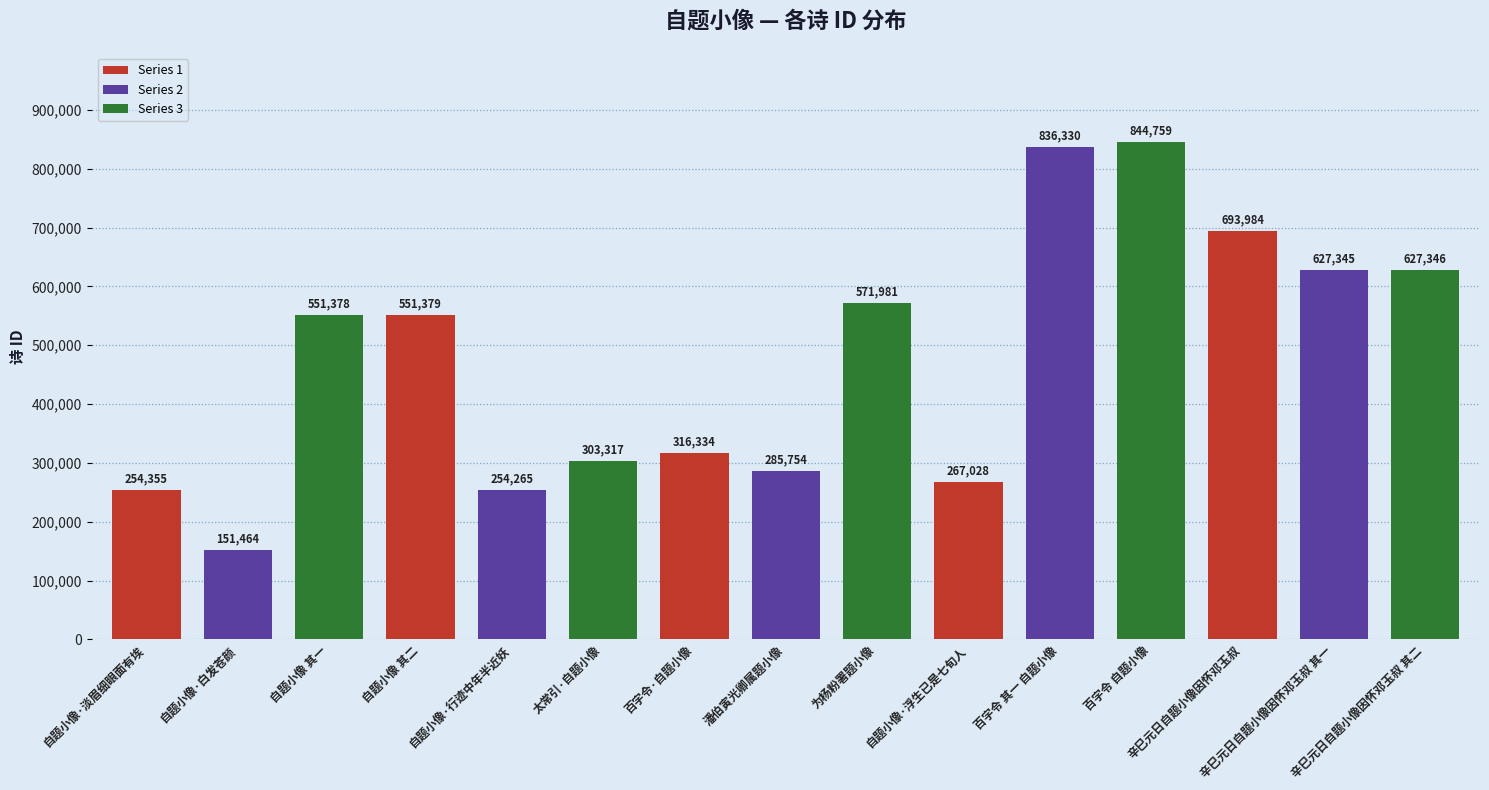

How many data points are less than 551378?

7